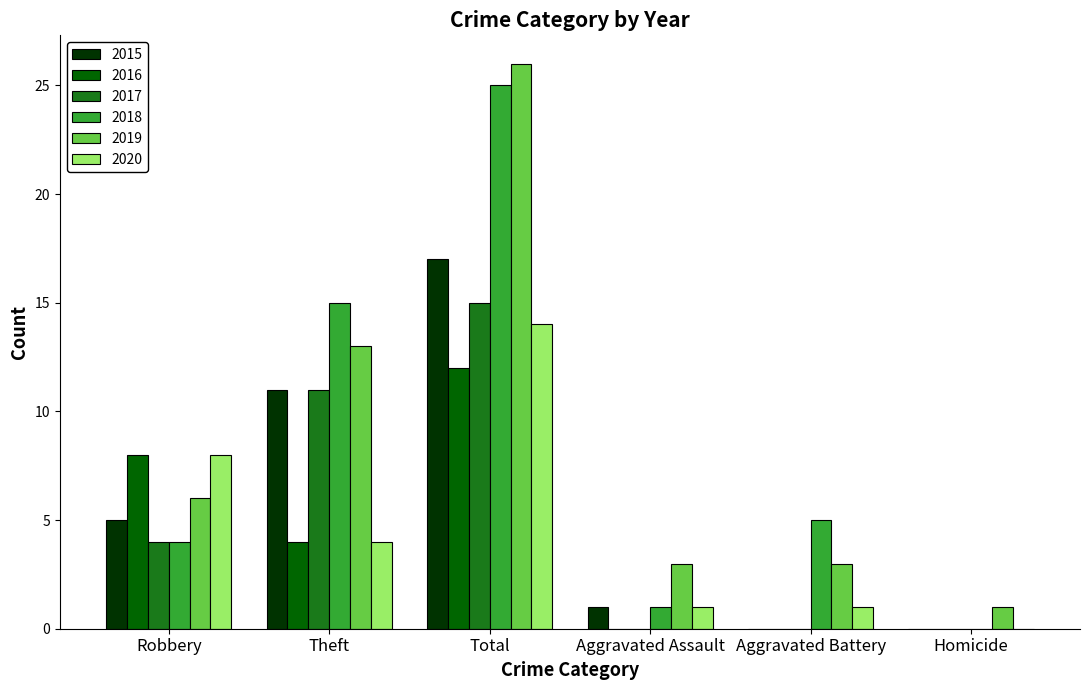

Is it true that 2015 equals 5 at Robbery?

True